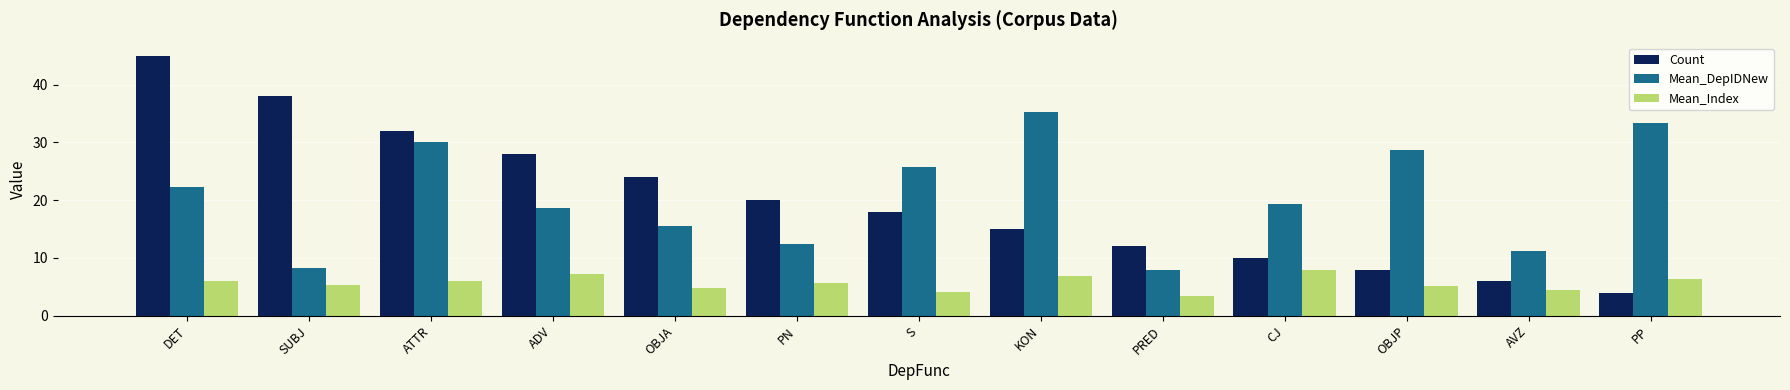

What position from the left is ATTR?

3